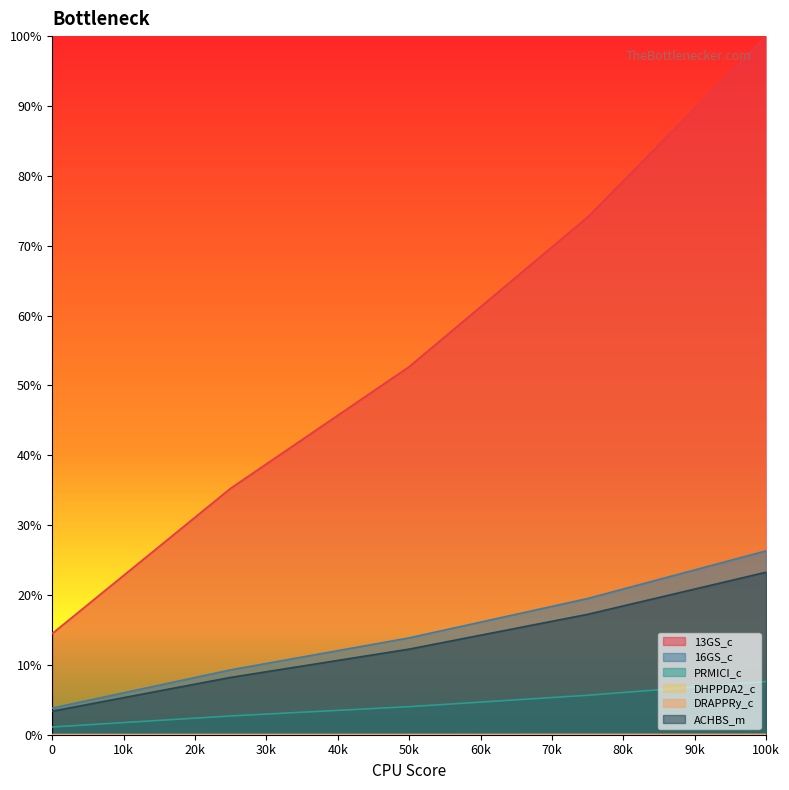

At which label is 13GS_c closest to 57?

50k